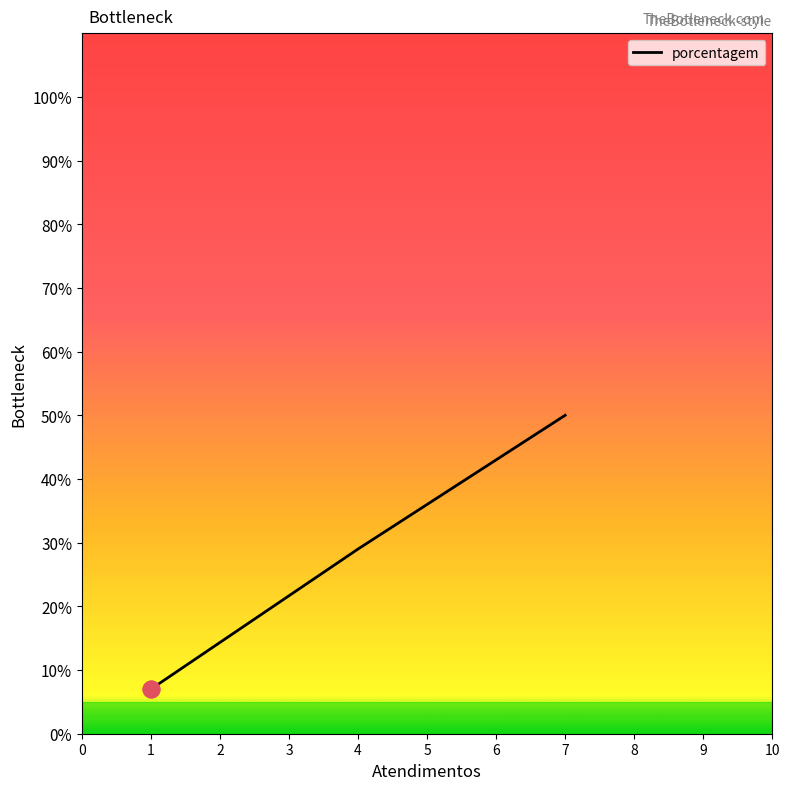

What is the value of the 1st point from the left?

7